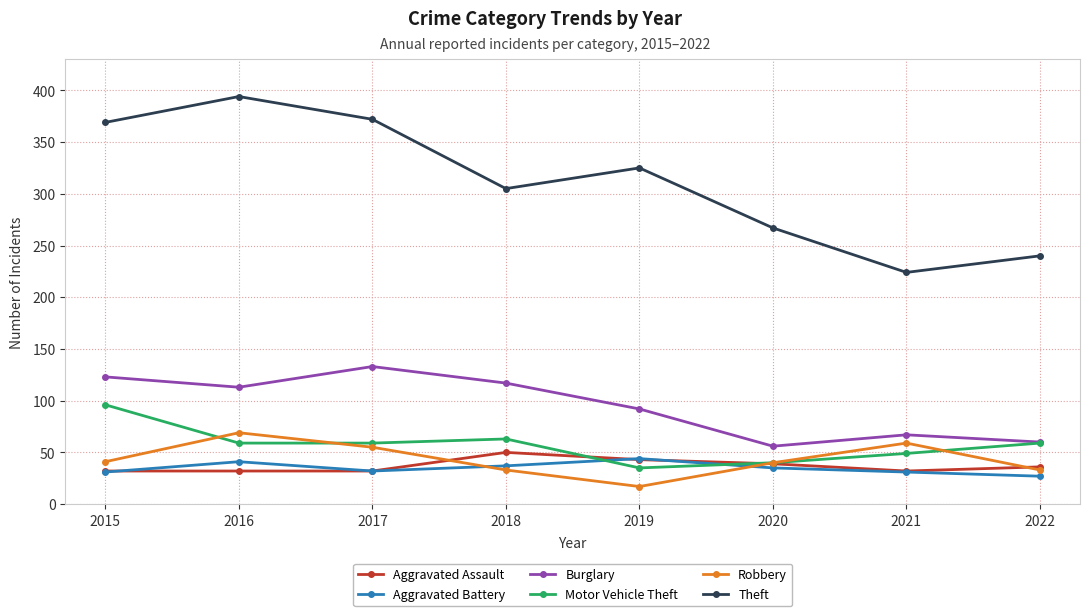

True or false: Theft and Robbery intersect in this chart.

False